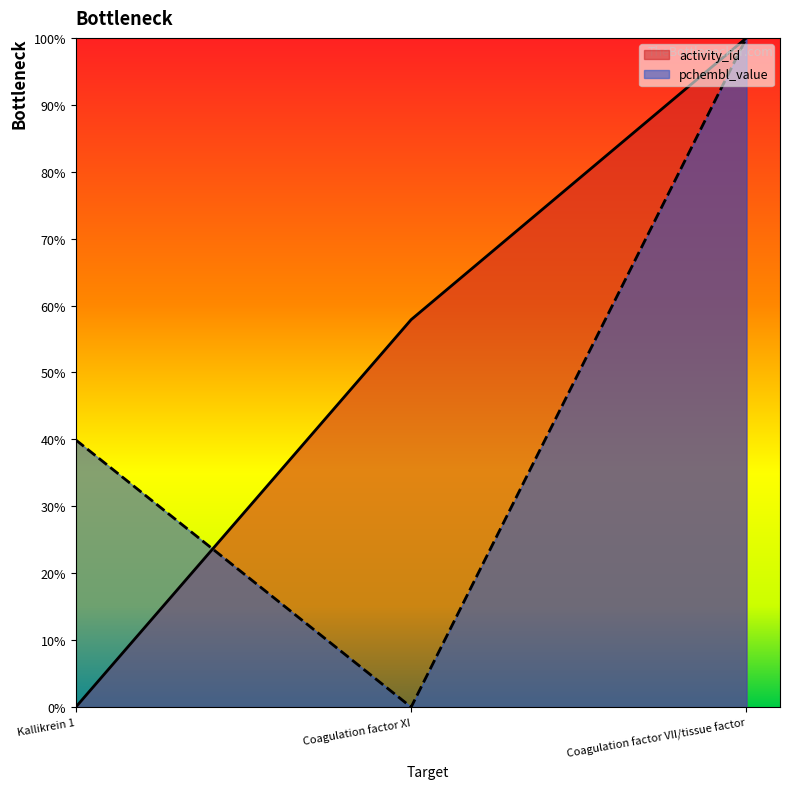

At which category does the chart reach its minimum across all series?

Kallikrein 1